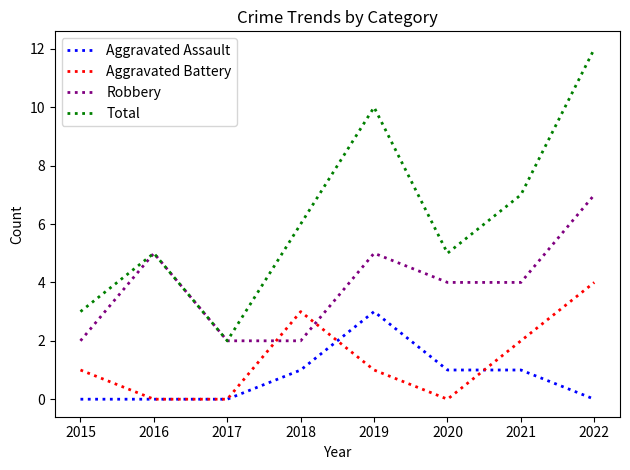

How many categories are shown in the chart?

8